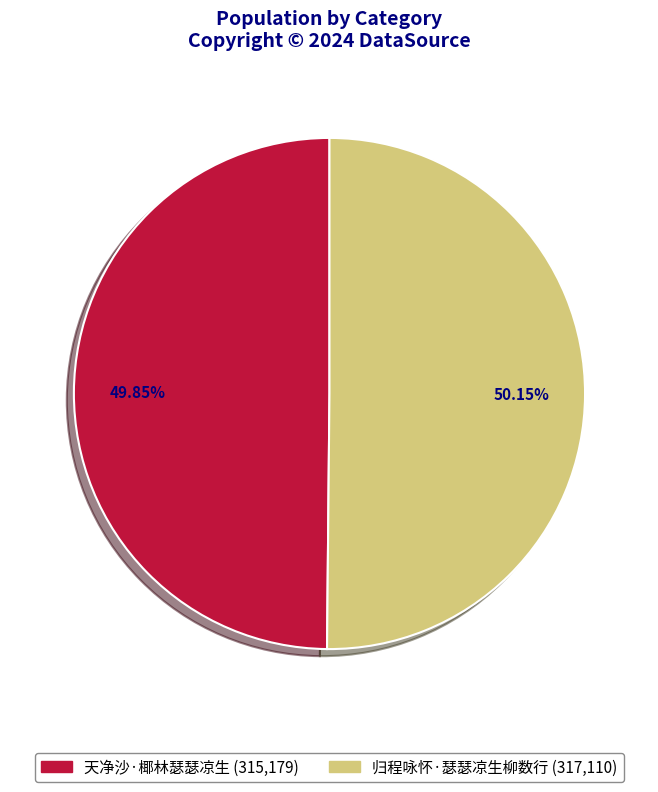

Count the number of slices in the pie.

2